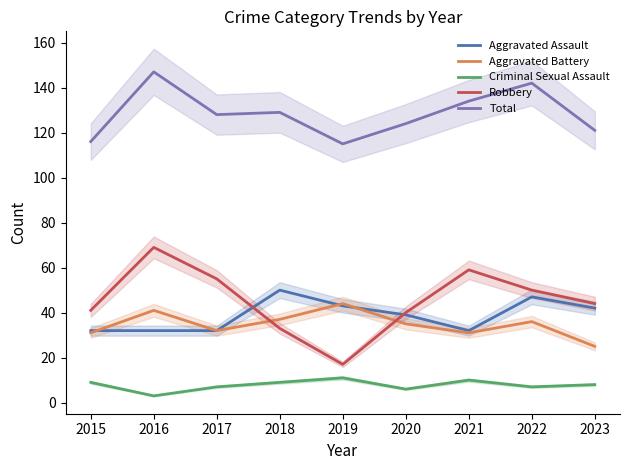

Where does the Total series first go above 128?

2016